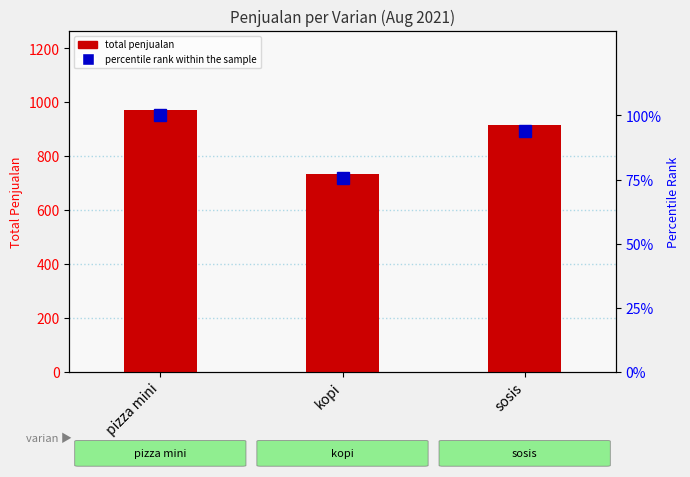

What position from the left is kopi?

2